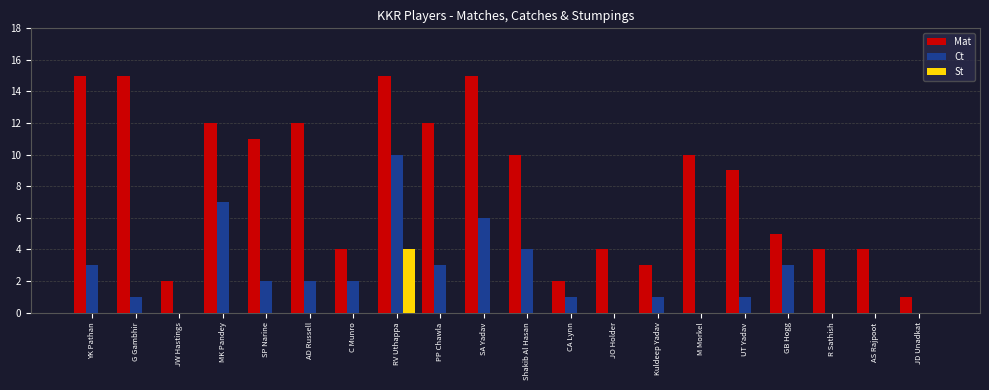

What are all the series names shown in the legend?

Mat, Ct, St